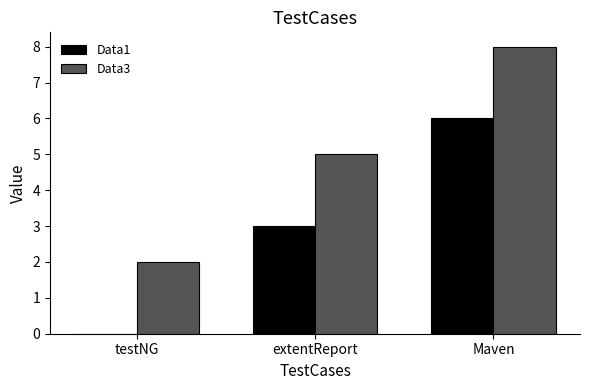

True or false: Data1 has a value of -4 at testNG.

False